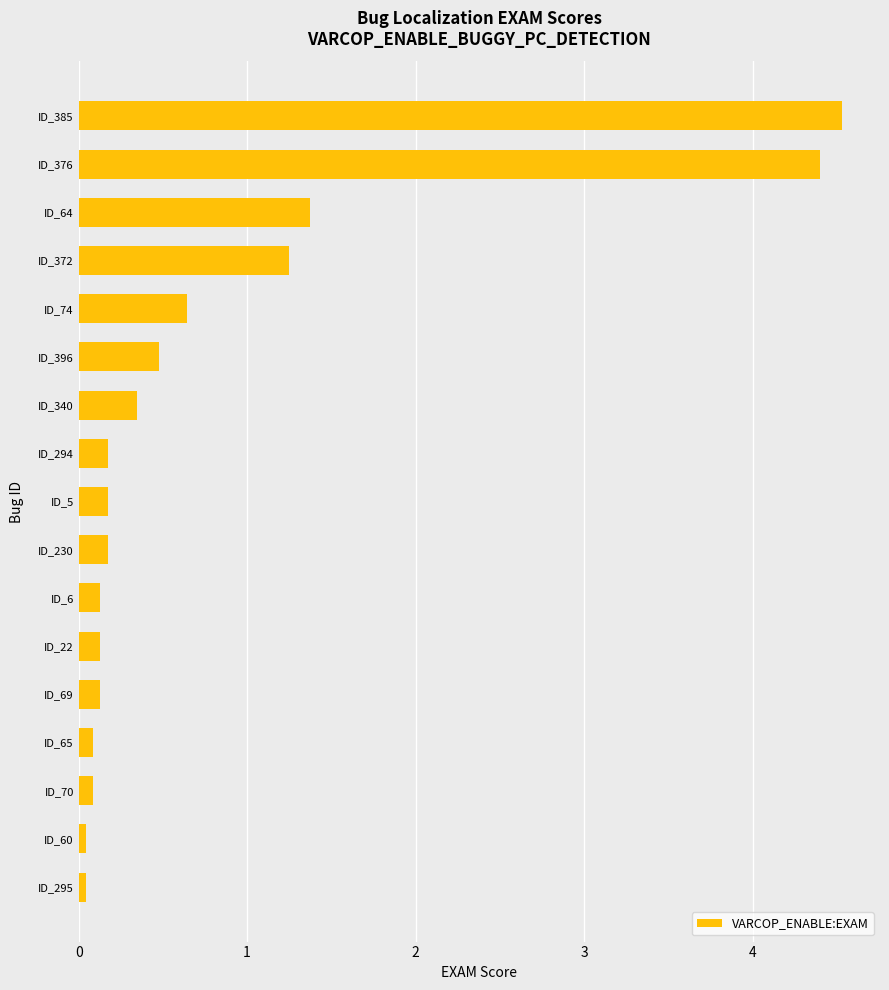

What is the change in value from ID_22 to ID_396?

+0.3